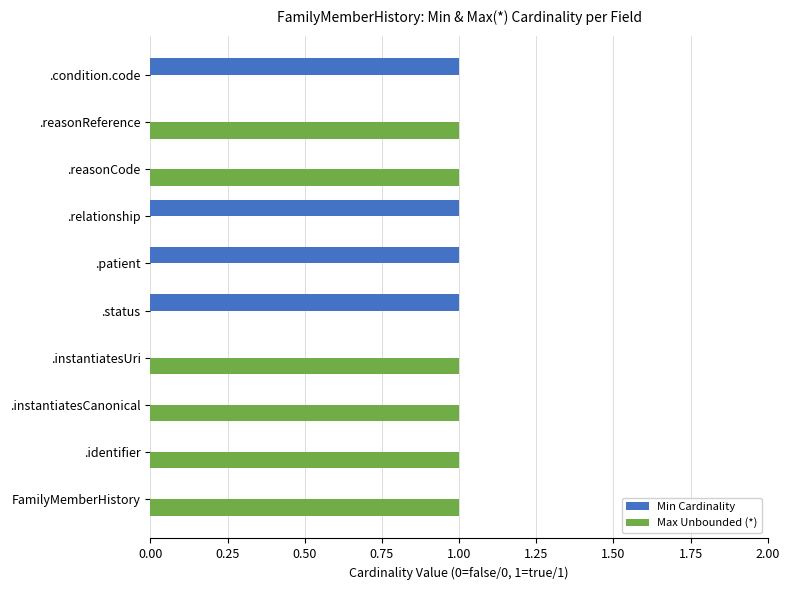

What is the sum of all Min Cardinality values?

4